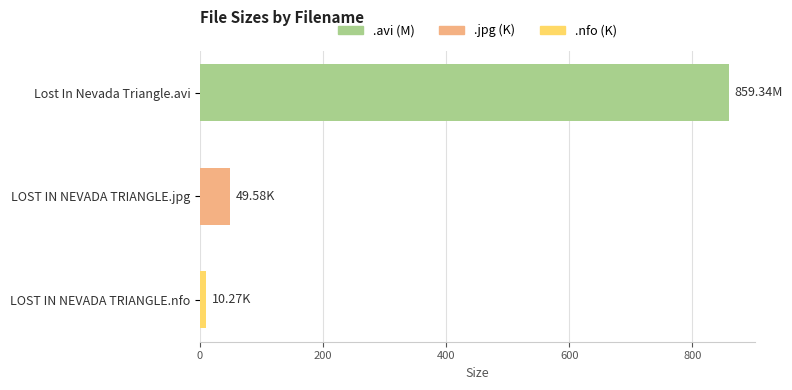

How many data points does each series have?

3